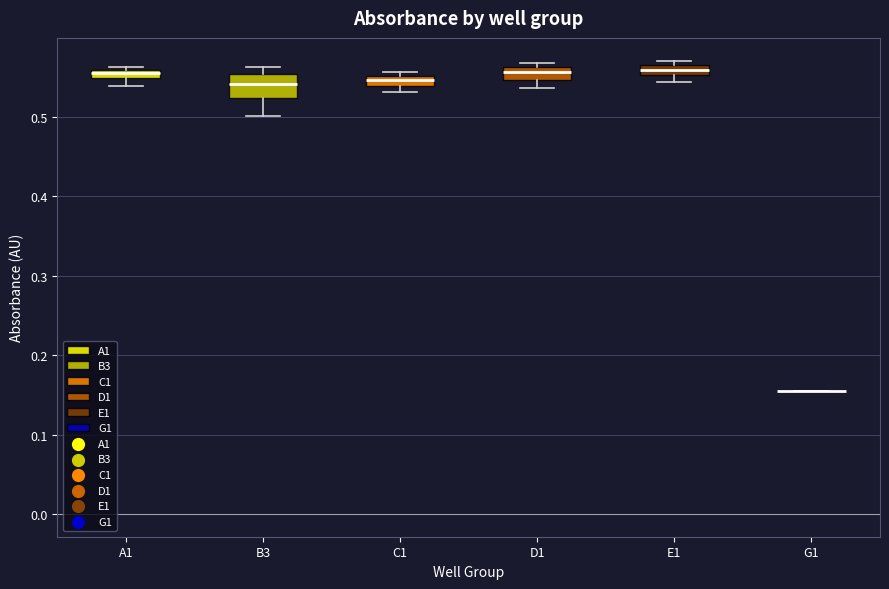

Comparing the boxes themselves (not the whiskers), which one is the tallest?

B3